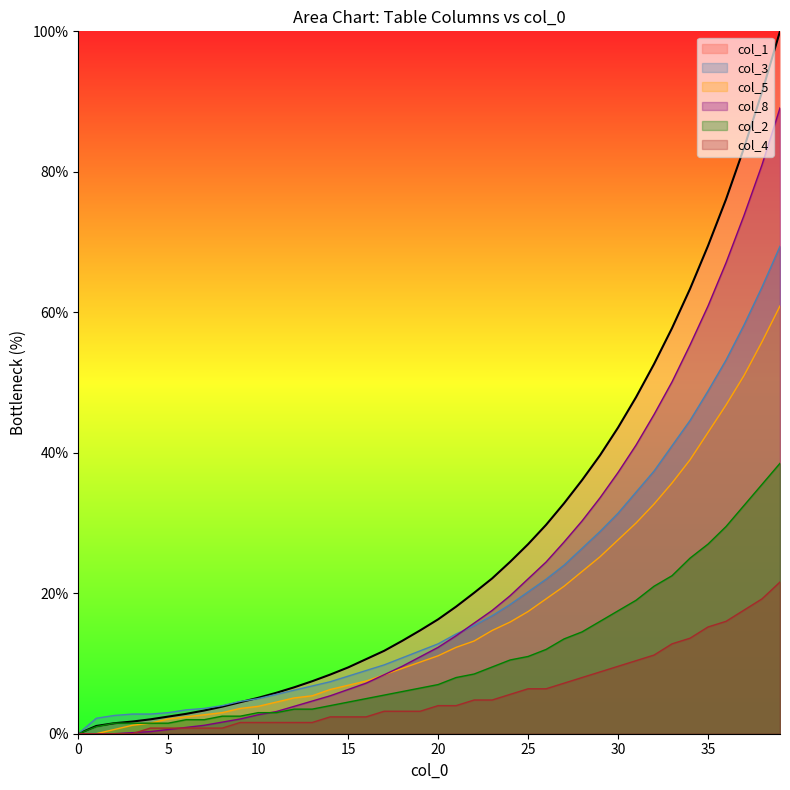

What are all the series names shown in the legend?

col_1, col_3, col_5, col_8, col_2, col_4